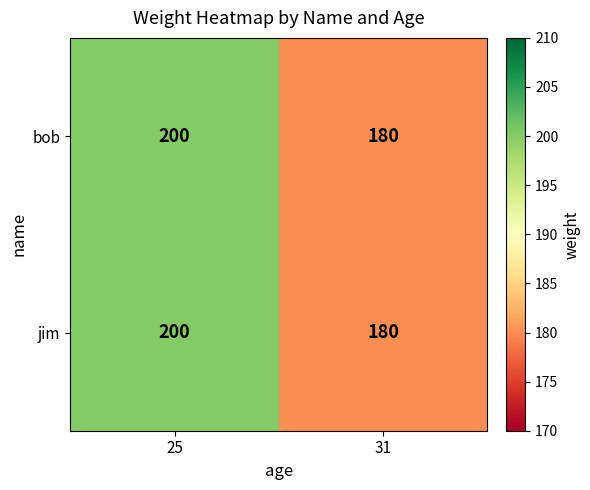

What is the greatest value displayed?

200